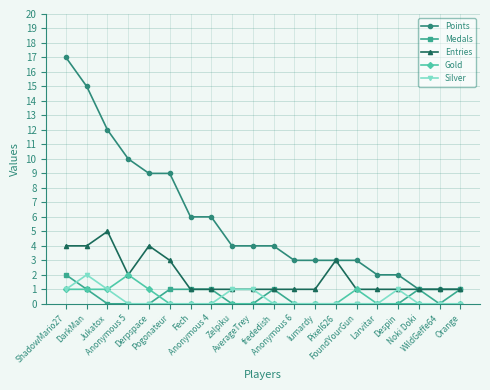

True or false: Gold and Points intersect in this chart.

False